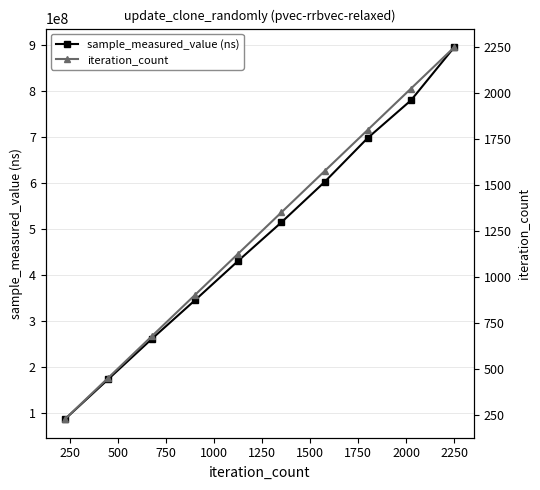

How many lines are shown in the chart?

2